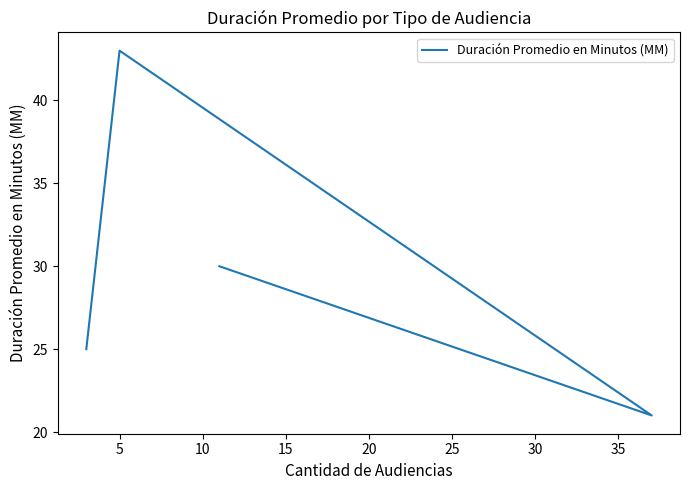

What is the difference between the maximum and second lowest values?

18